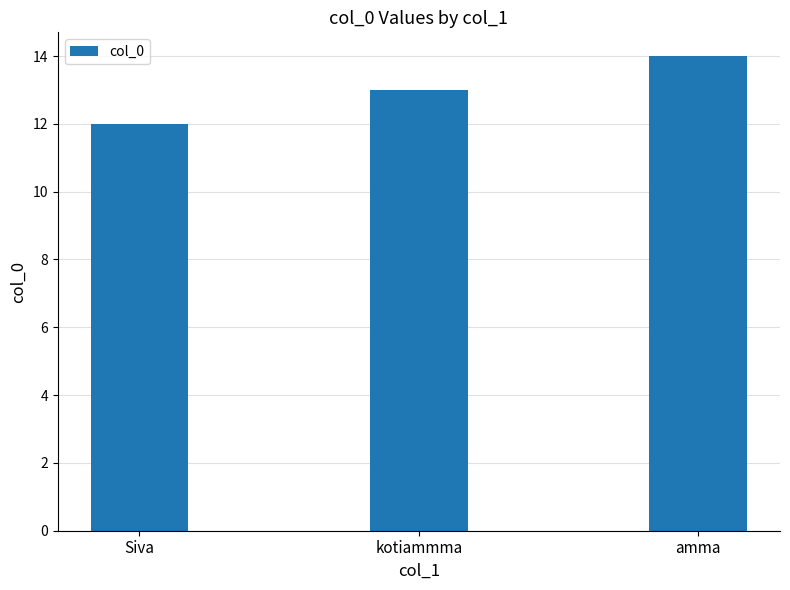

What is the maximum value shown in the chart?

14